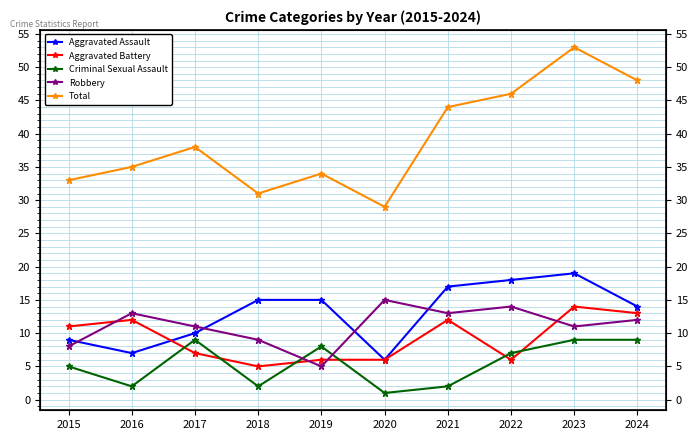

What is the value of the Total point at the 1st from the left?

33